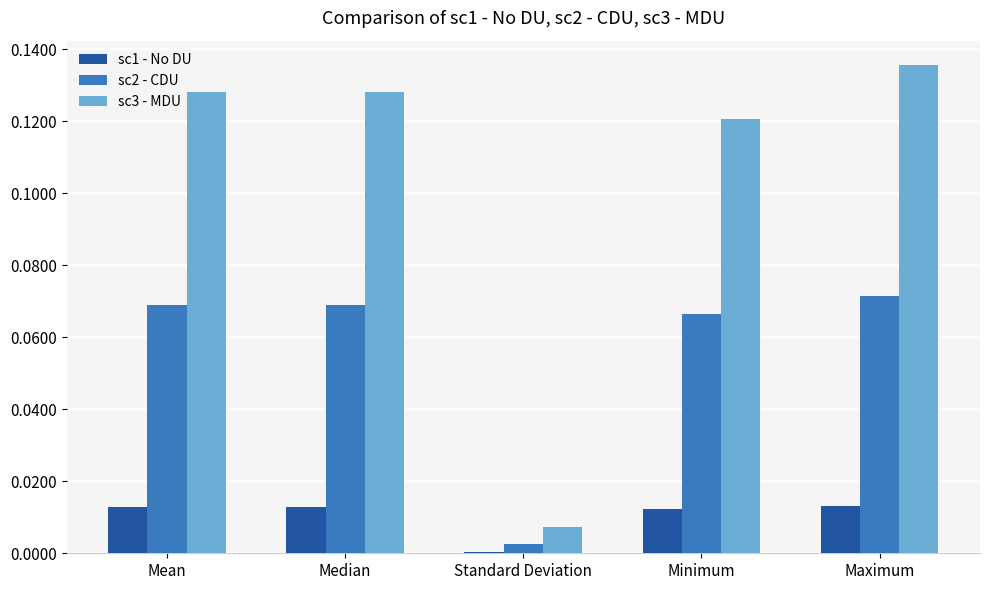

What is the sum of all sc2 - CDU values?

0.3